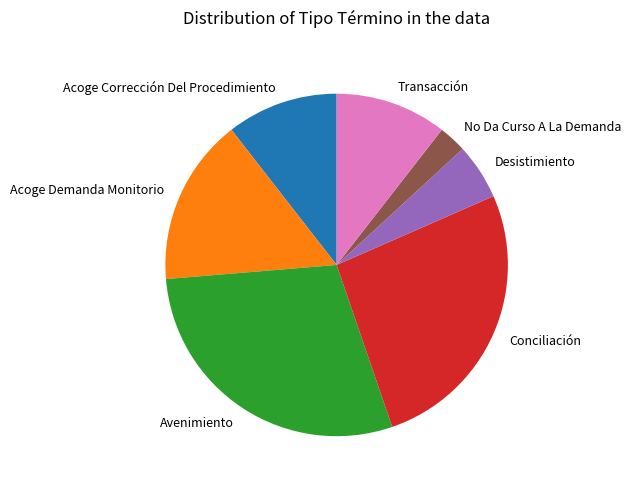

Is there any slice that represents more than half of the pie?

No